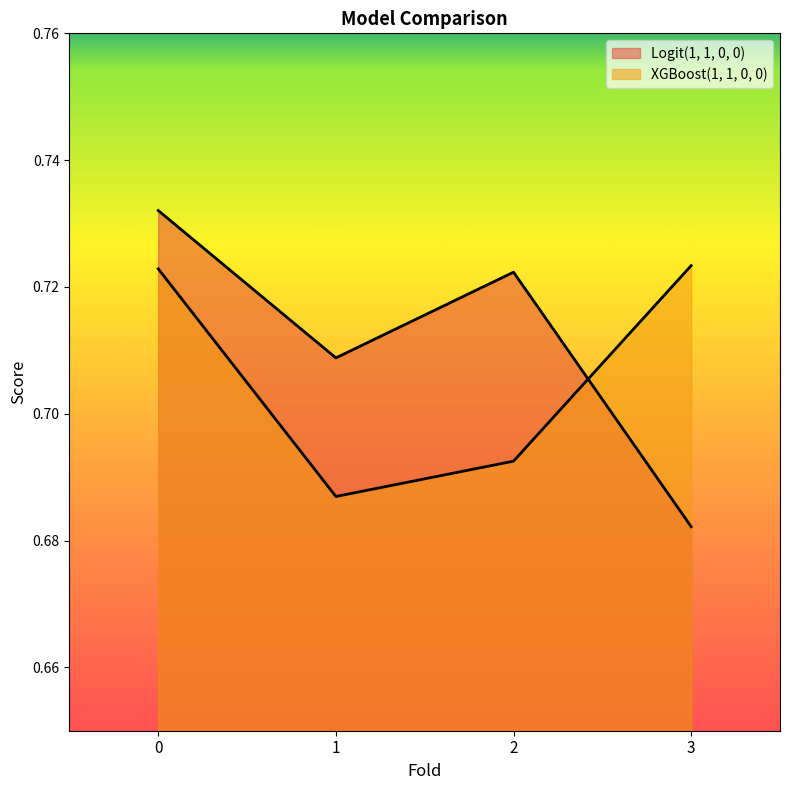

Rank the series by their average value, from lowest to highest.

XGBoost(1, 1, 0, 0), Logit(1, 1, 0, 0)